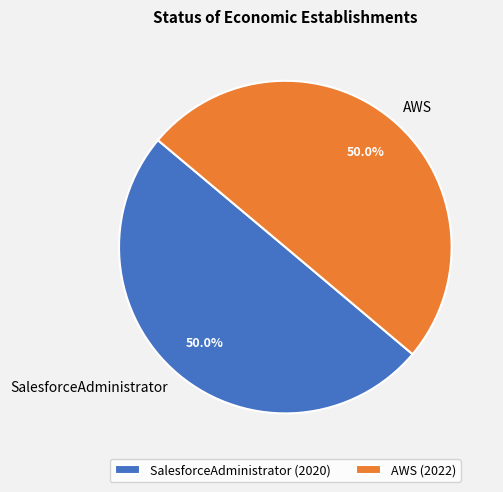

What percentage is NOT represented by SalesforceAdministrator?

50.0%